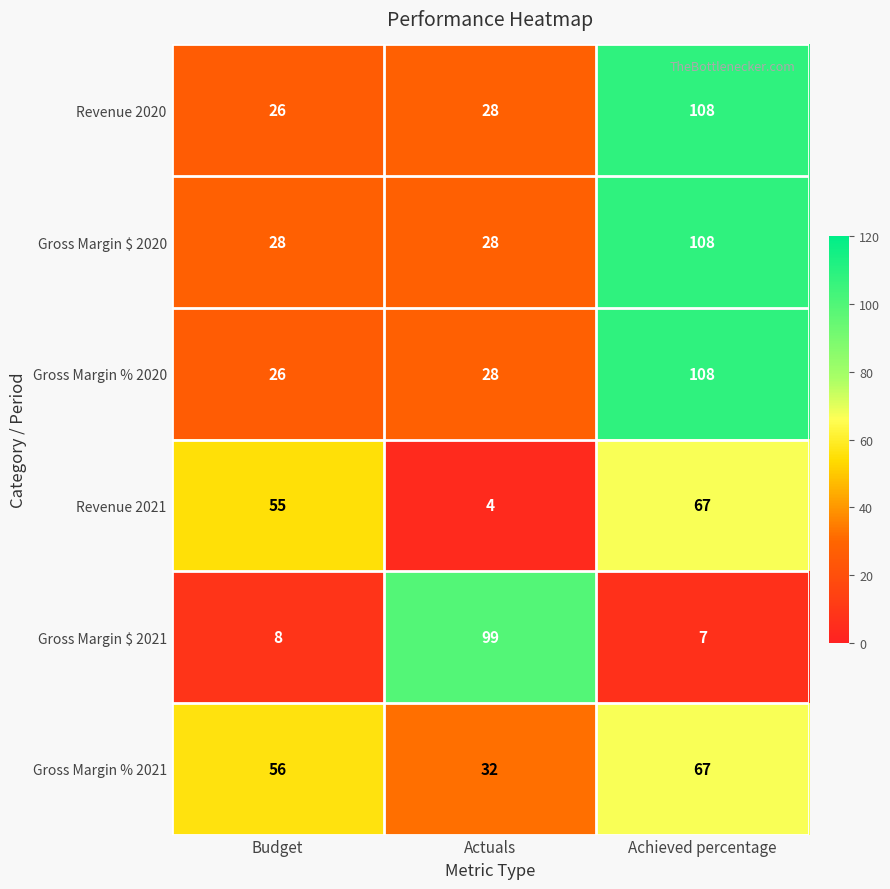

At which category does the chart reach its minimum across all series?

Actuals